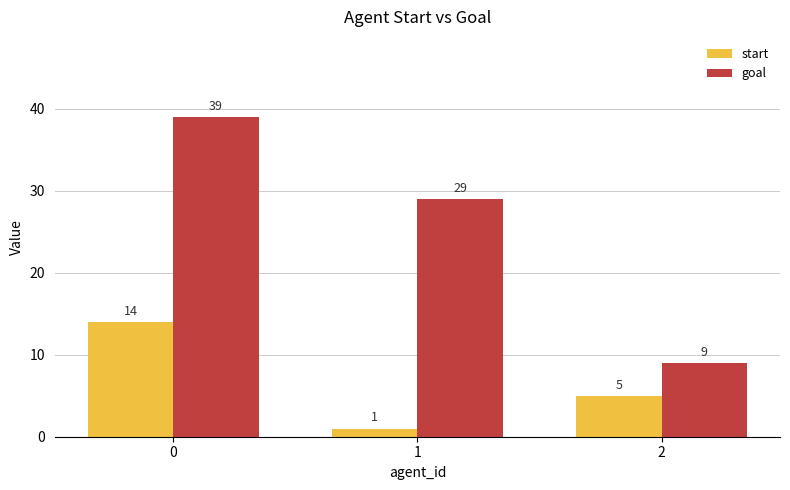

Reading left to right, extract all data points from this chart.

start: 0=14	1=1	2=5
goal: 0=39	1=29	2=9